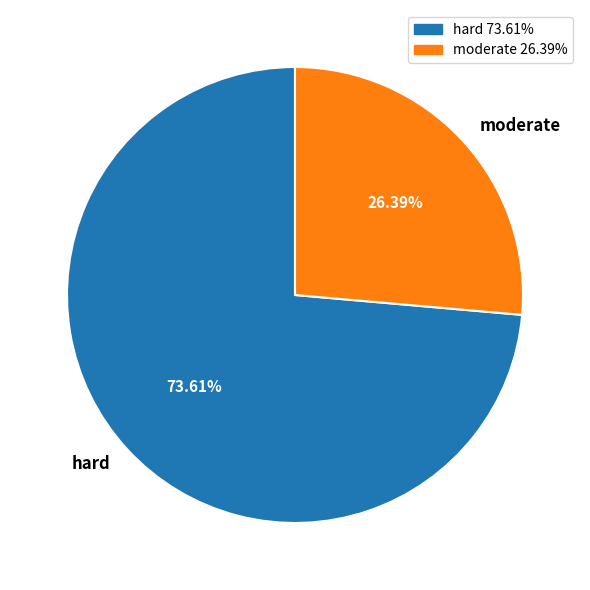

Approximately how many times larger is the value at hard compared to moderate?

2.8